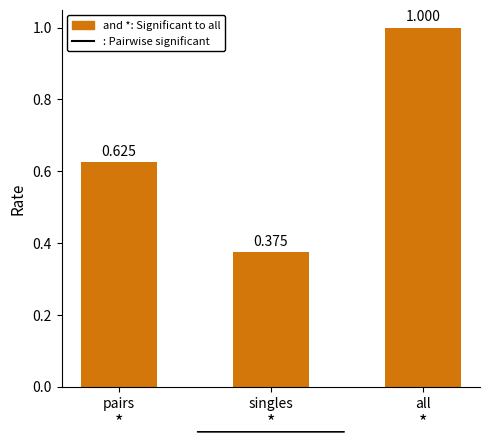

Does the chart contain stacked bars?

No